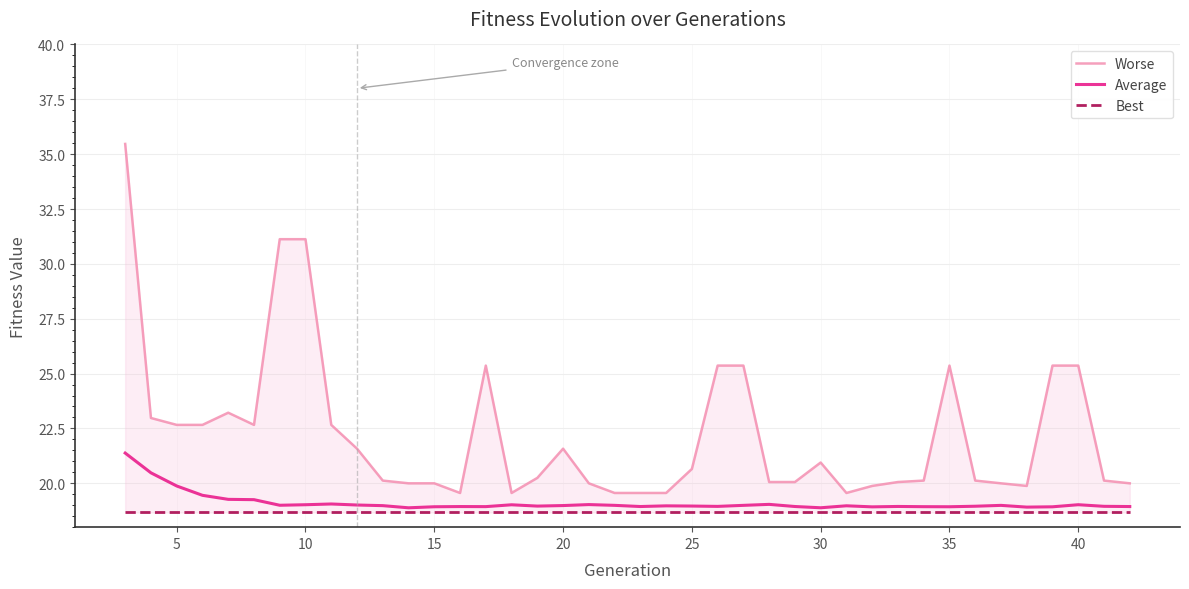

True or false: Average and Best cross at least once.

False